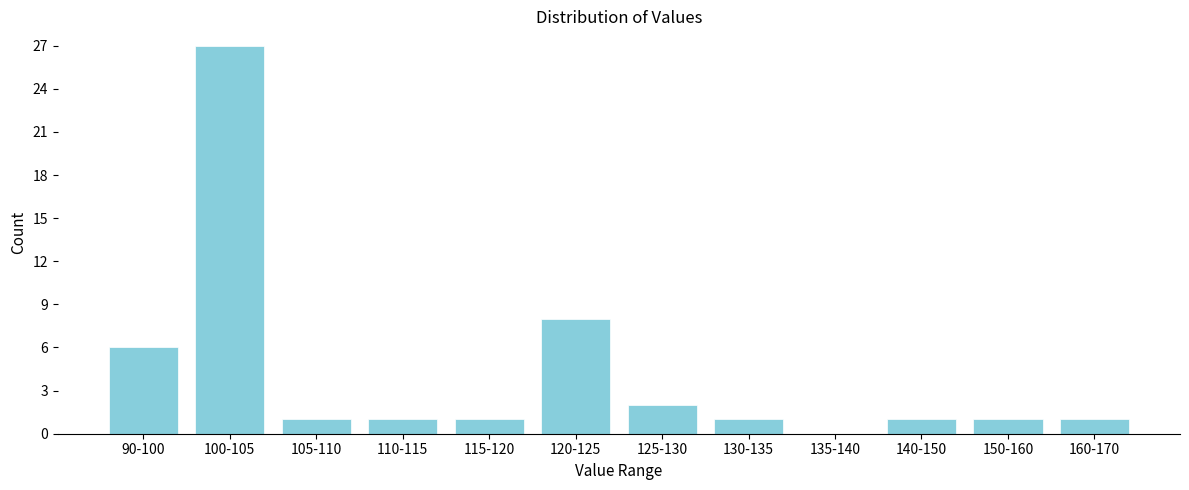

Reading left to right, what are all the values shown in this chart?

90-100=6	100-105=27	105-110=1	110-115=1	115-120=1	120-125=8	125-130=2	130-135=1	135-140=0	140-150=1	150-160=1	160-170=1